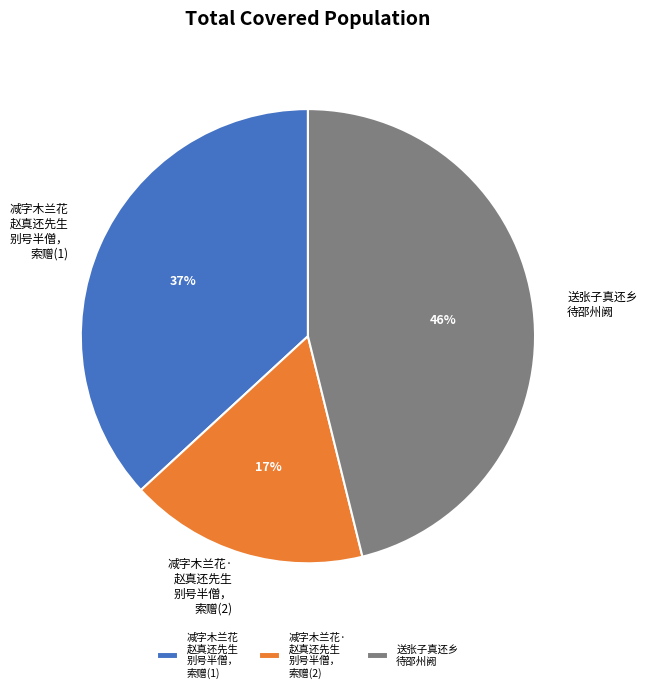

Is there any slice that represents more than half of the pie?

No